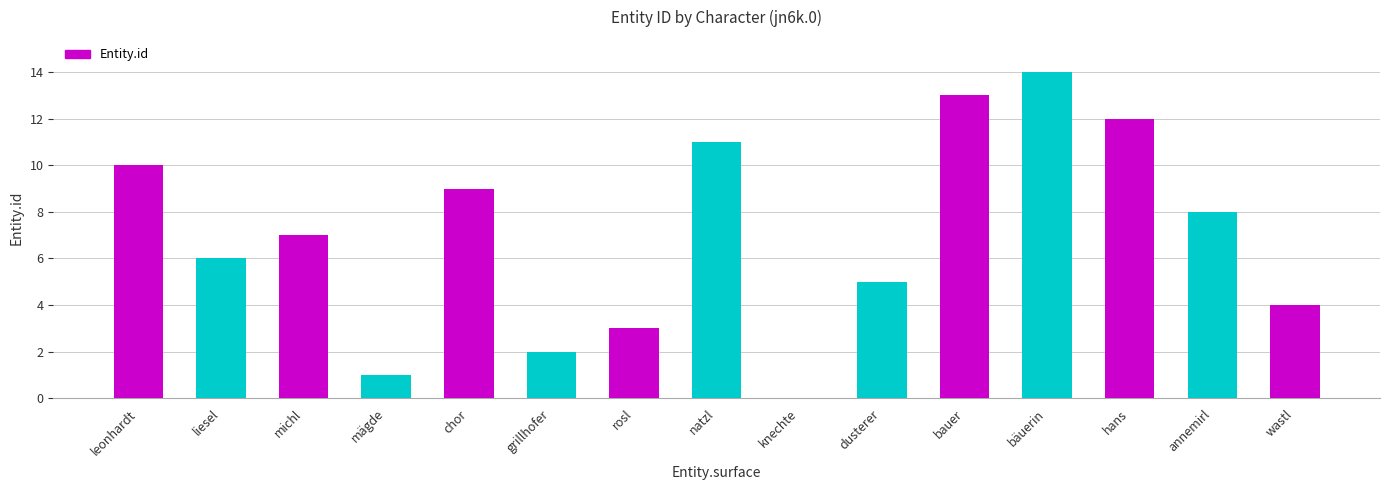

How many series are shown in this chart?

1